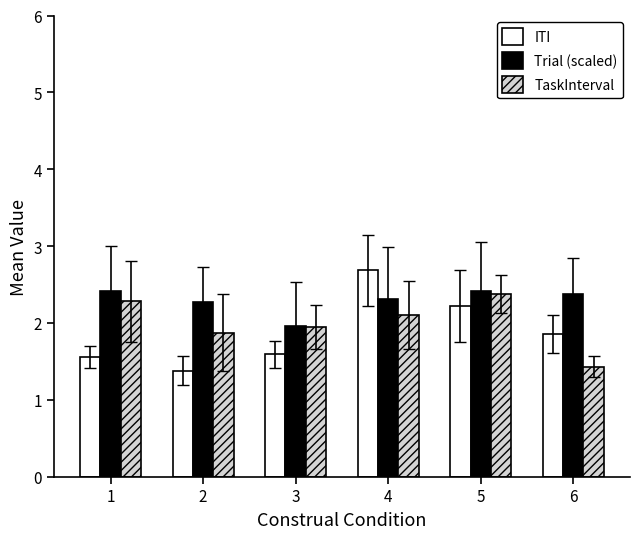

What is the highest value of the Trial (scaled) series?

2.4